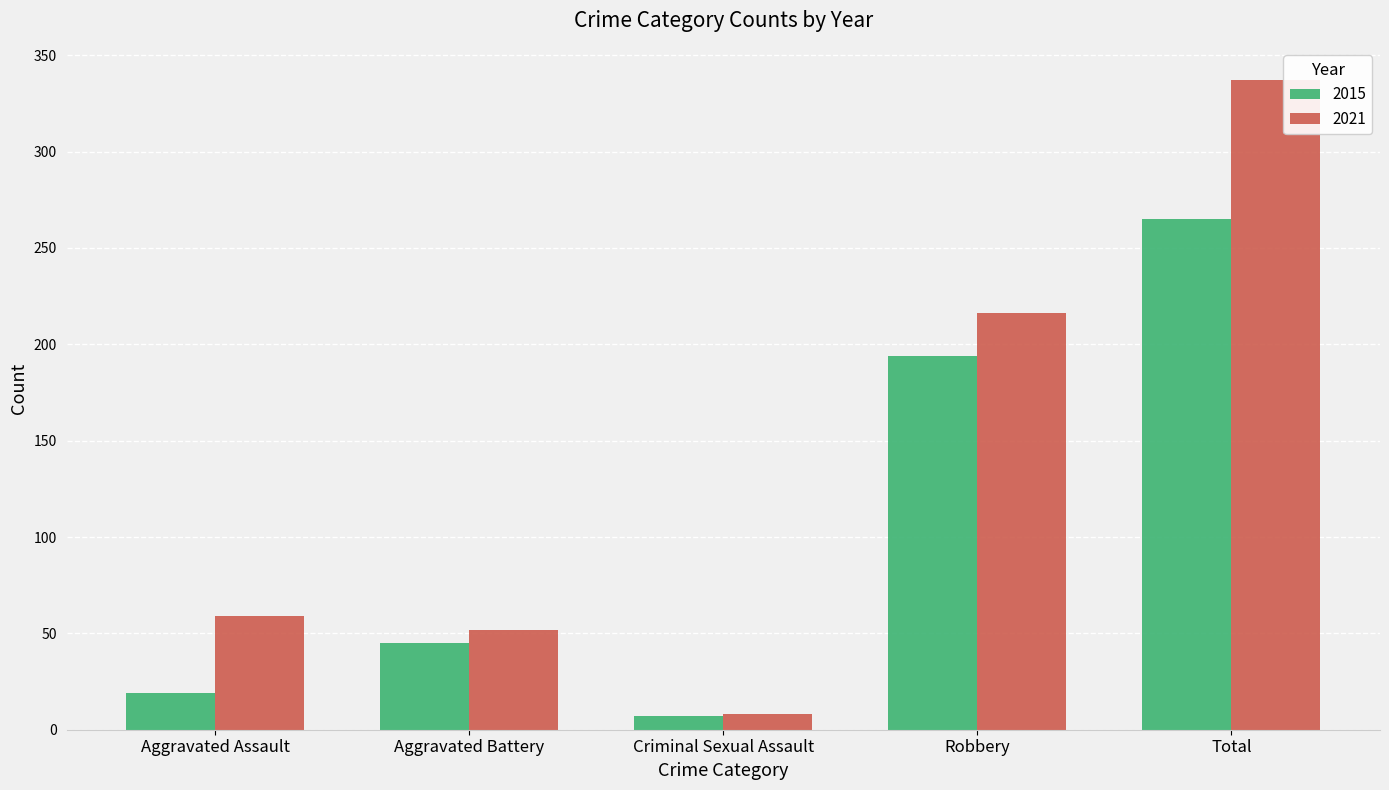

Does the chart contain stacked bars?

No